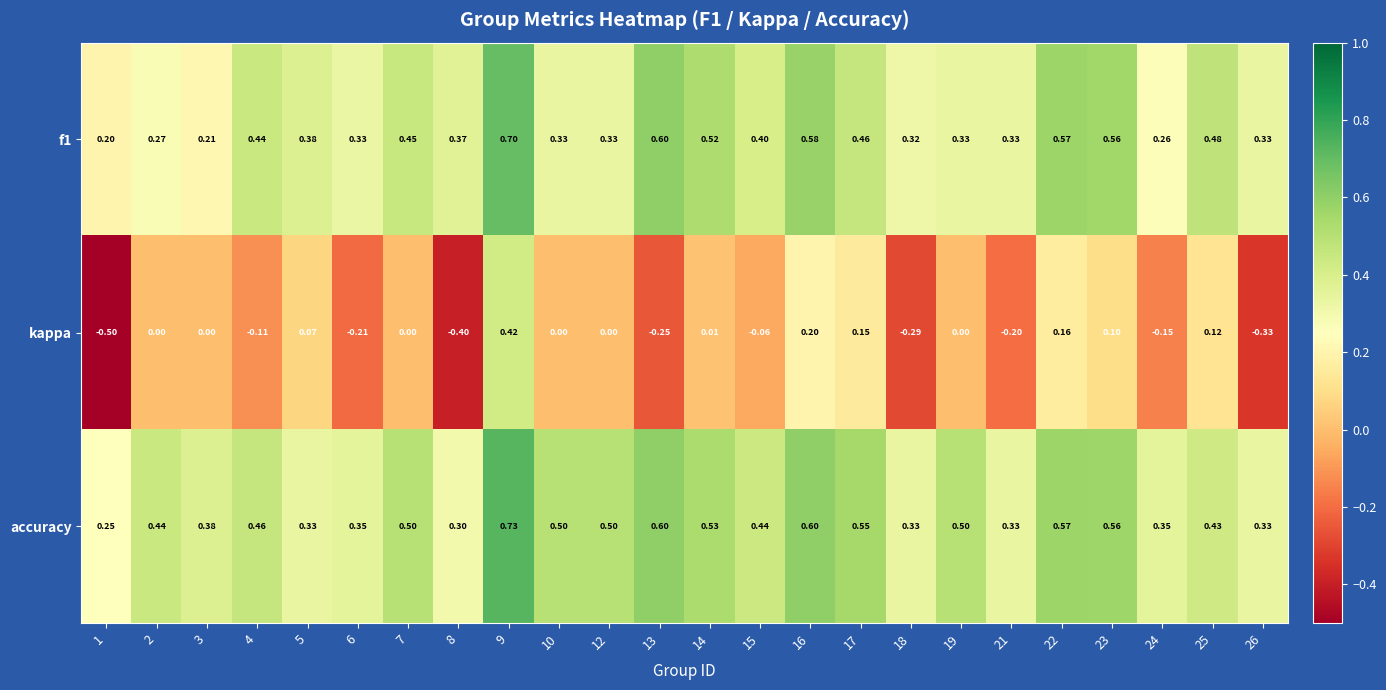

At which category is the sum across all series the highest?

9